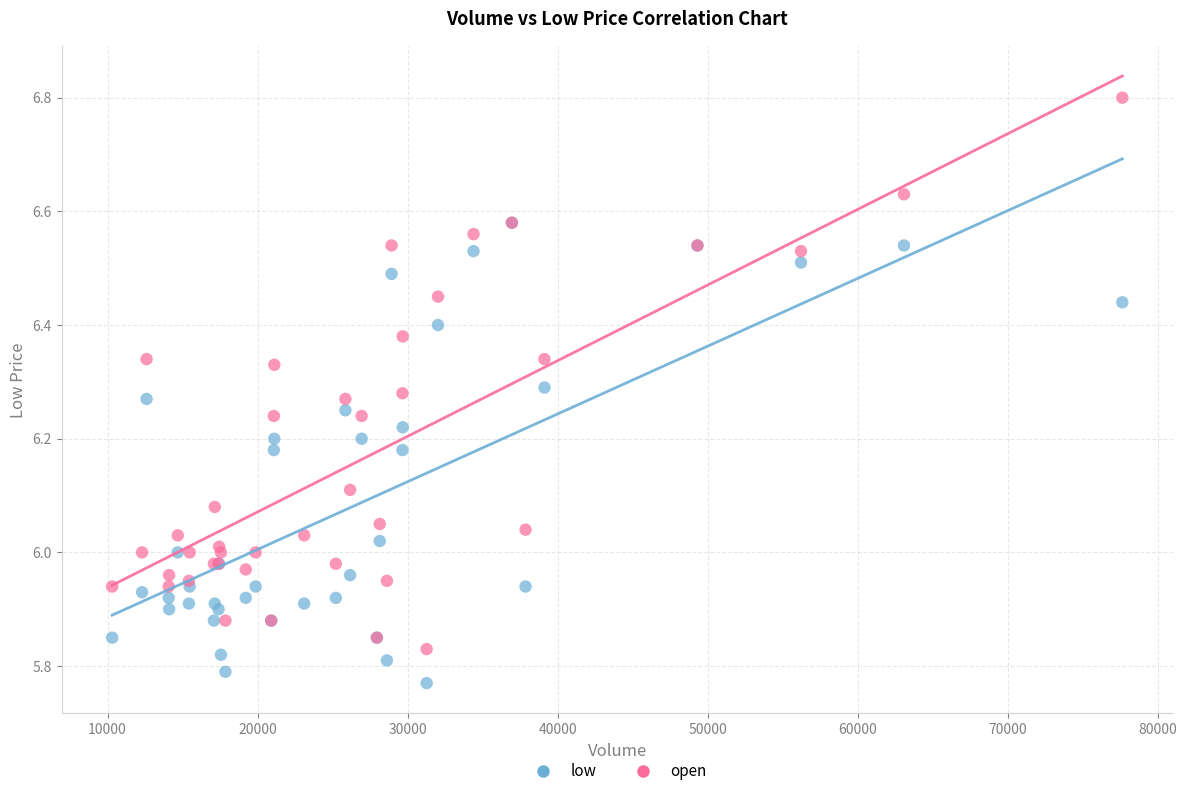

Which series has the widest spread of Y values?

open